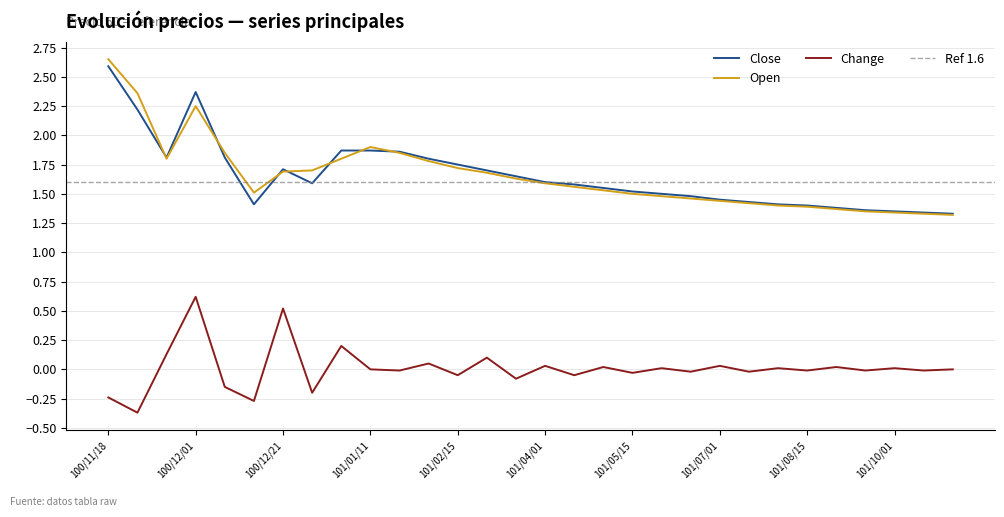

Which series ends up on top after the final intersection of Close and Open?

Close